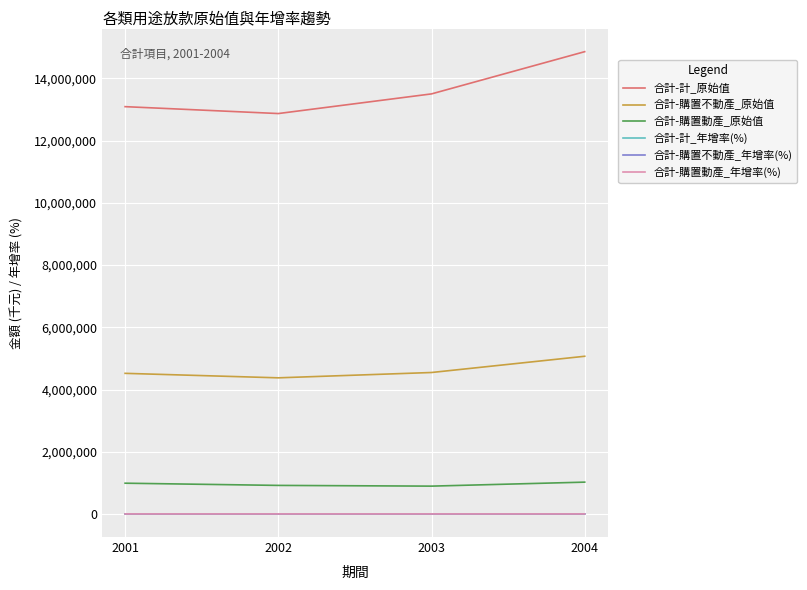

What is the highest value of the 合計-購置不動產_原始值 series?

5068830.0